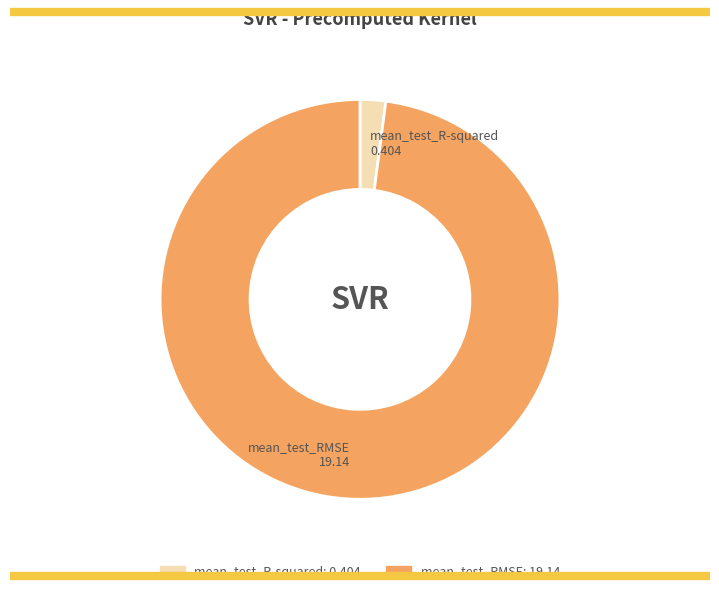

Which category accounts for the majority?

mean_test_RMSE